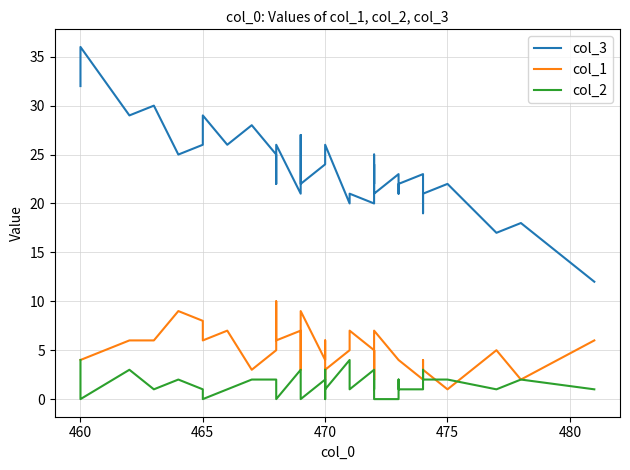

How many lines are shown in the chart?

3